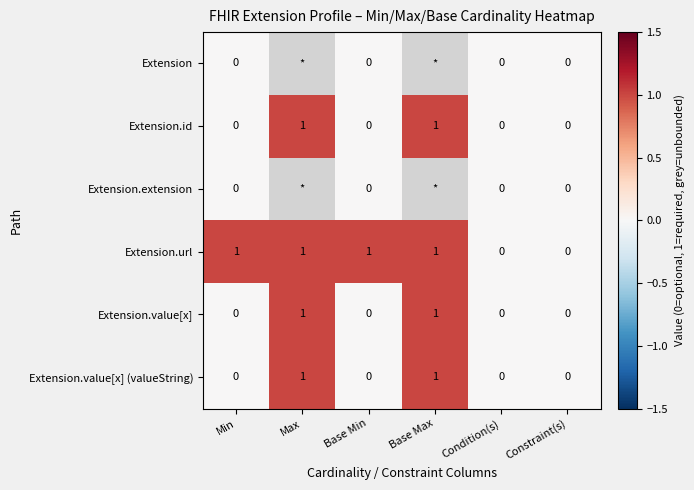

Which category has the lowest value across all series?

Min